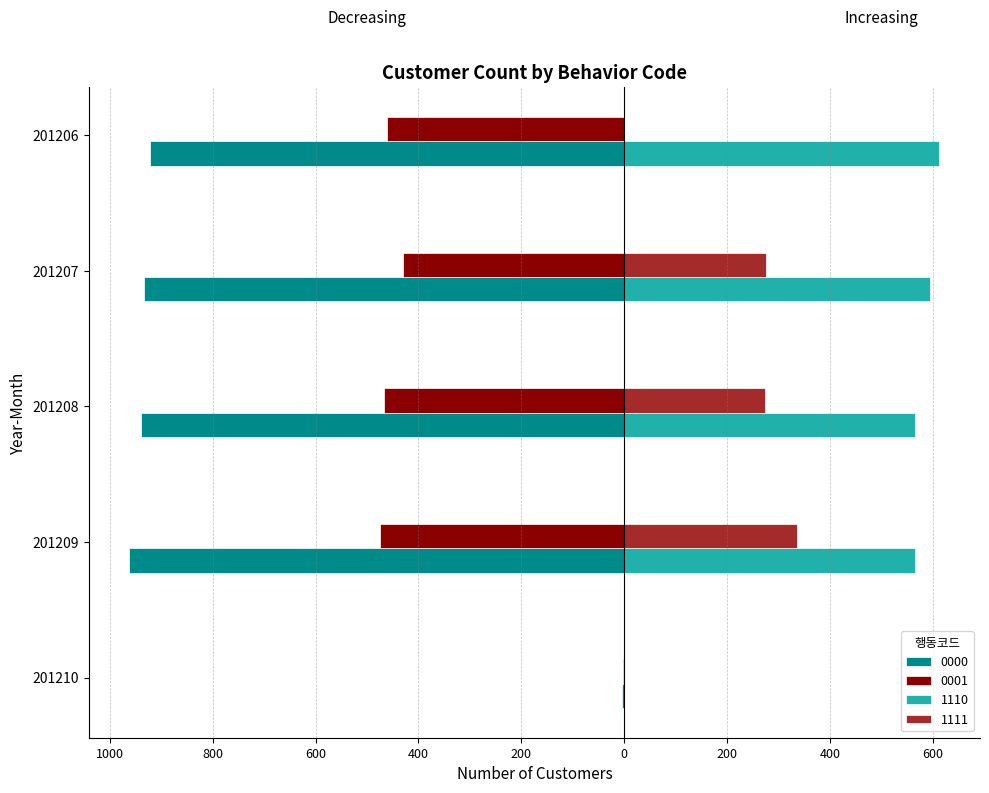

The 0001 series shows -475 at 201209. True or false?

True